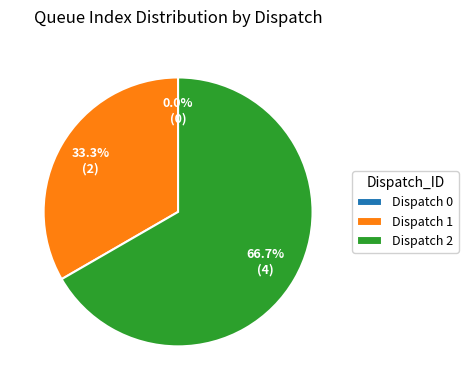

To the nearest percent, what is the difference between the Dispatch 1 and Dispatch 0 slice percentages?

33%